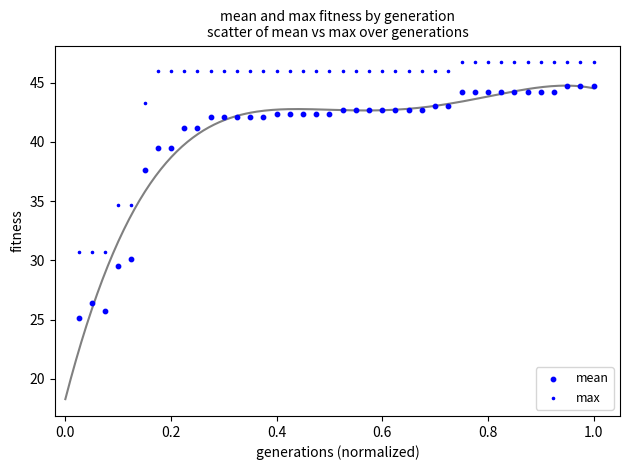

Count the number of points in this scatter plot.

80